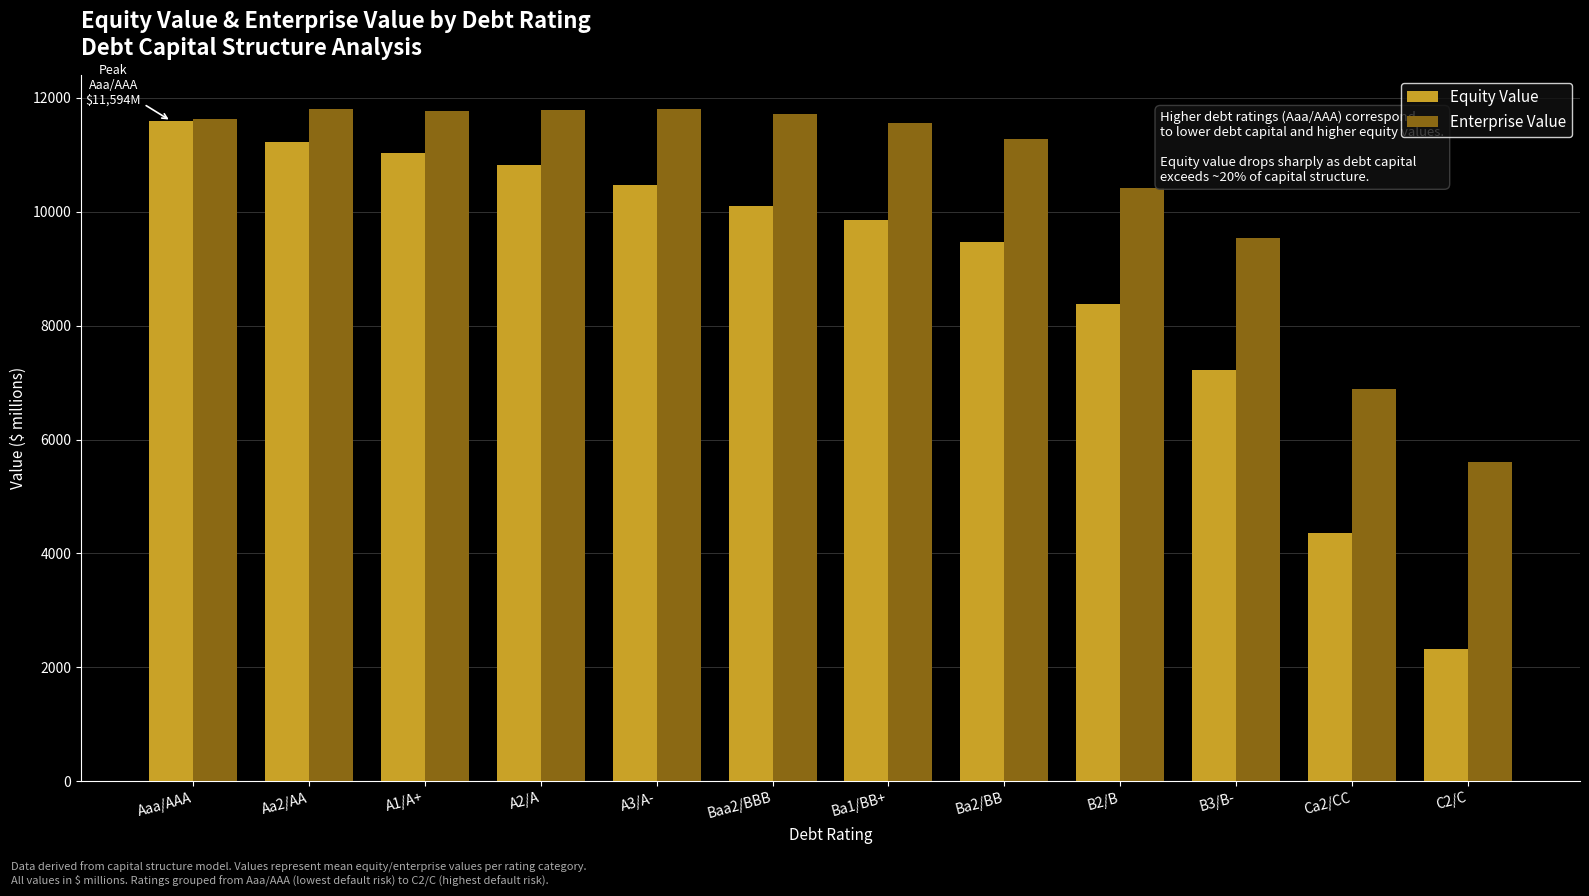

Which series has the largest range (max minus min)?

Equity Value